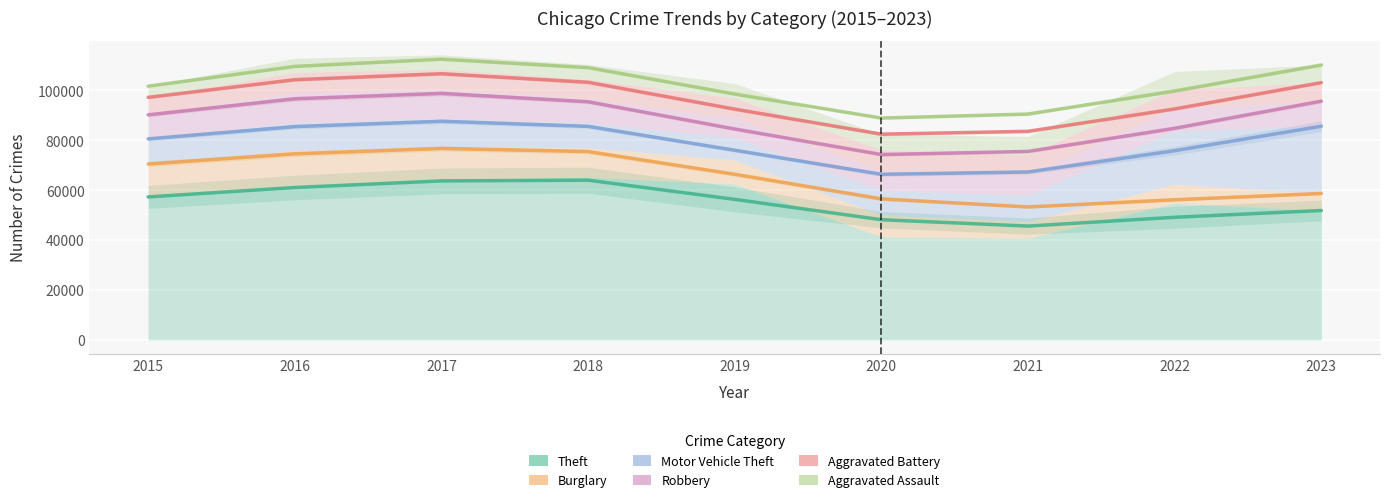

Which series has the largest total across all categories?

Aggravated Assault